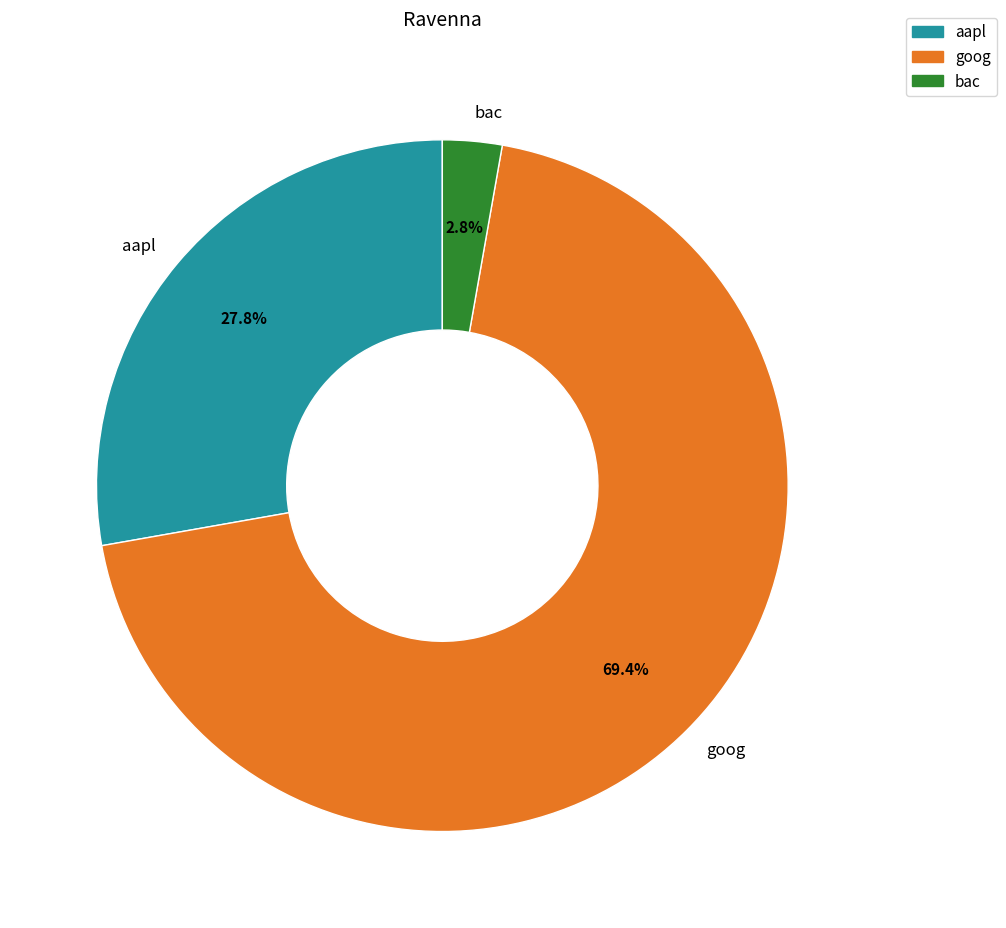

Does goog represent more than half of the total?

Yes